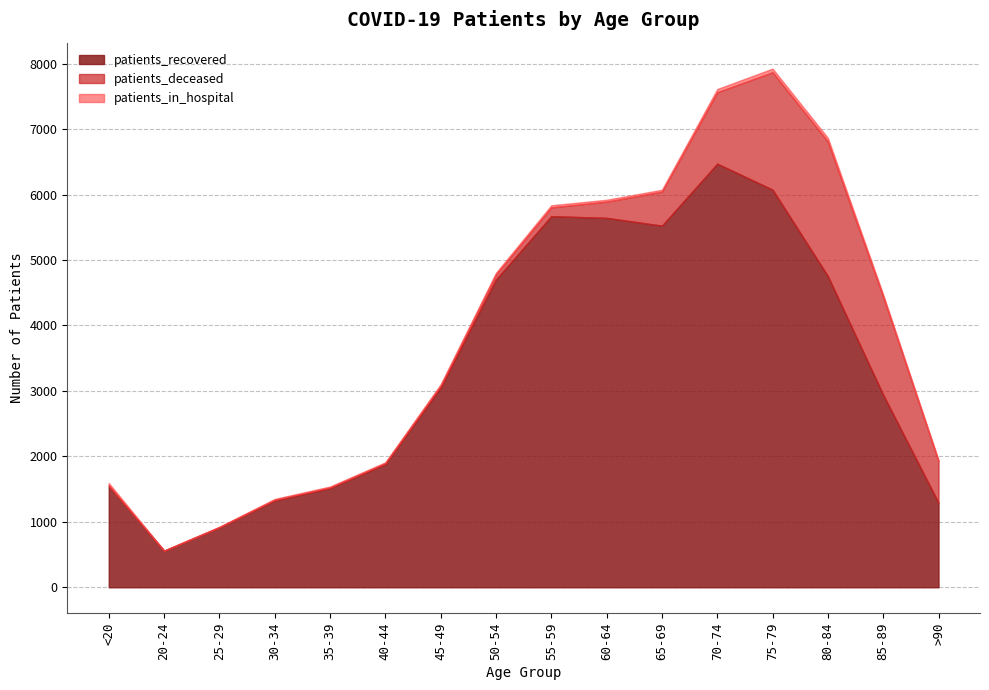

Rank the series at >90 from lowest to highest value.

patients_in_hospital, patients_deceased, patients_recovered